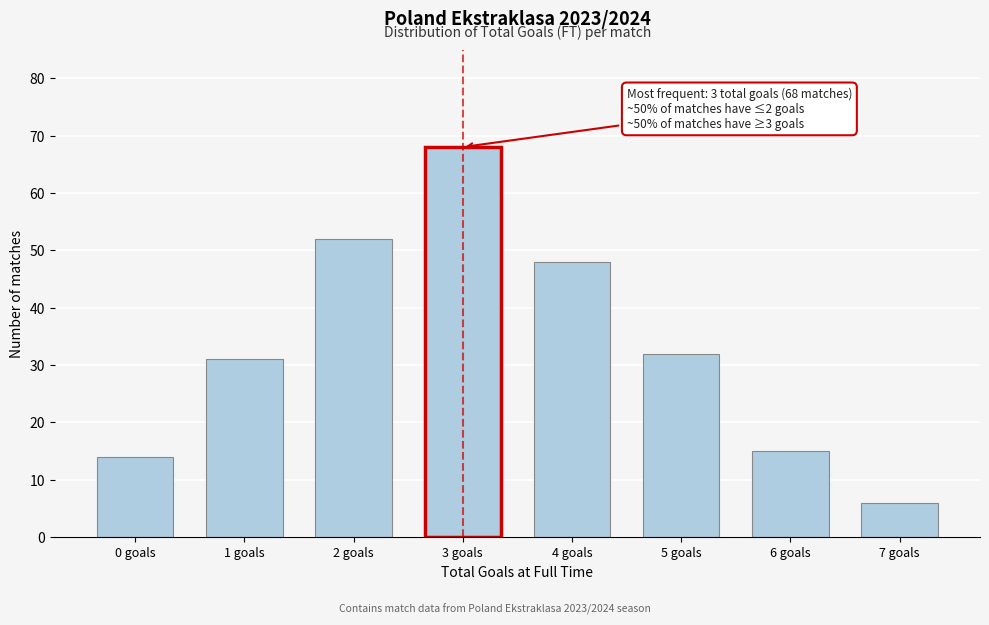

Reading right to left, list all the values displayed in this chart.

7 goals=6	6 goals=15	5 goals=32	4 goals=48	3 goals=68	2 goals=52	1 goals=31	0 goals=14